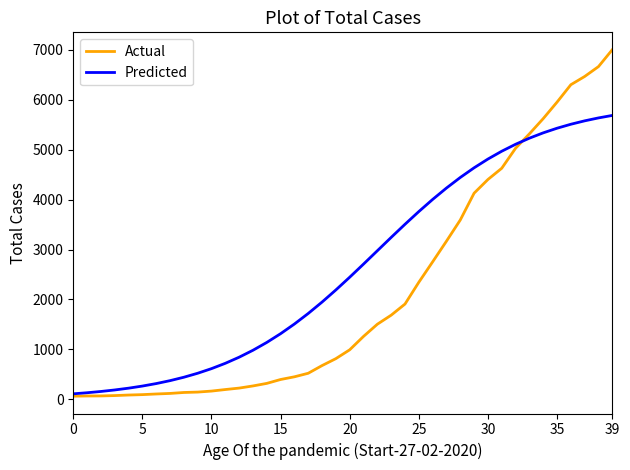

Rank the series by their maximum value, from highest to lowest.

Actual, Predicted